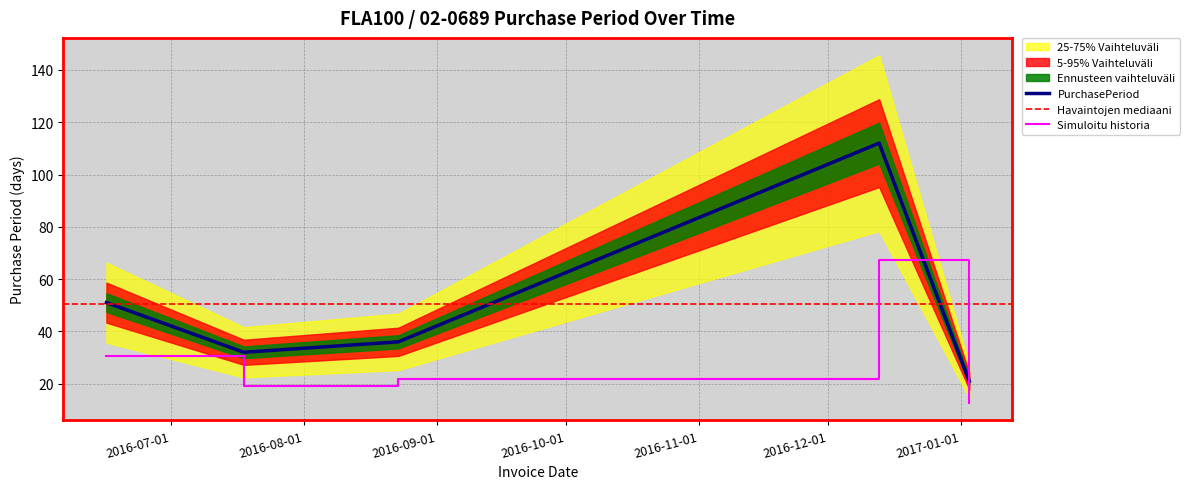

Reading right to left, list all the values displayed in this chart.

21	112	36	32	51